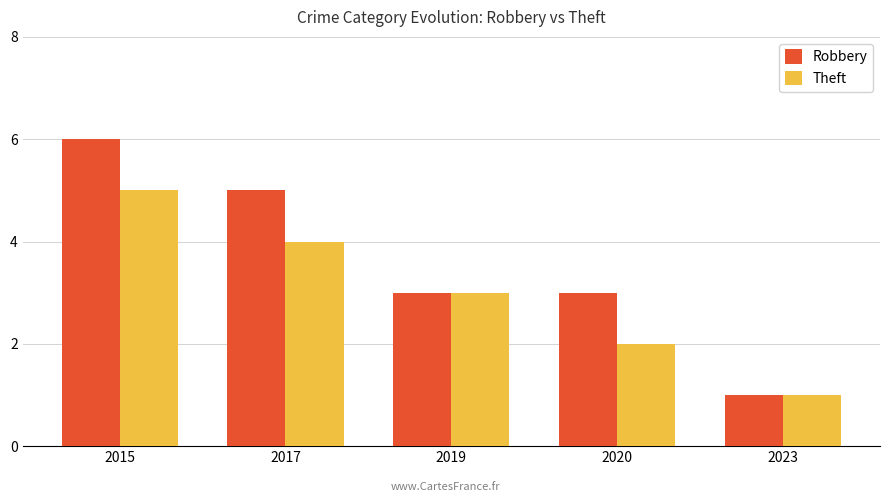

What is the sum of all Theft values?

15